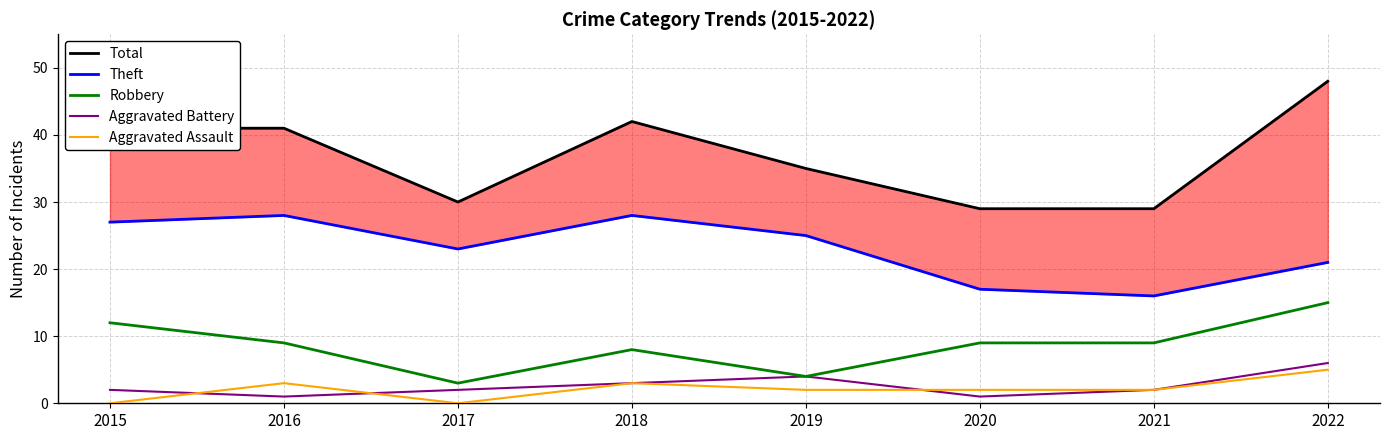

True or false: Robbery and Aggravated Battery intersect in this chart.

False